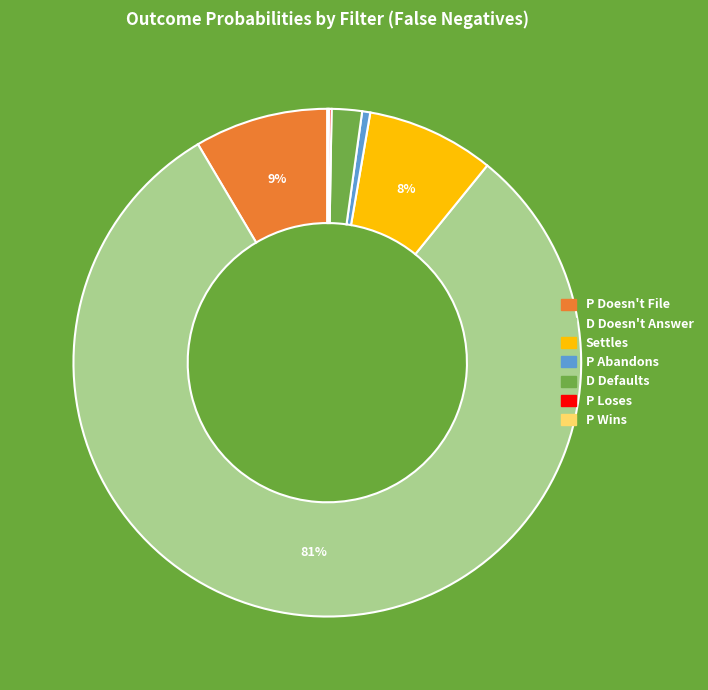

Is there any slice that represents more than half of the pie?

Yes